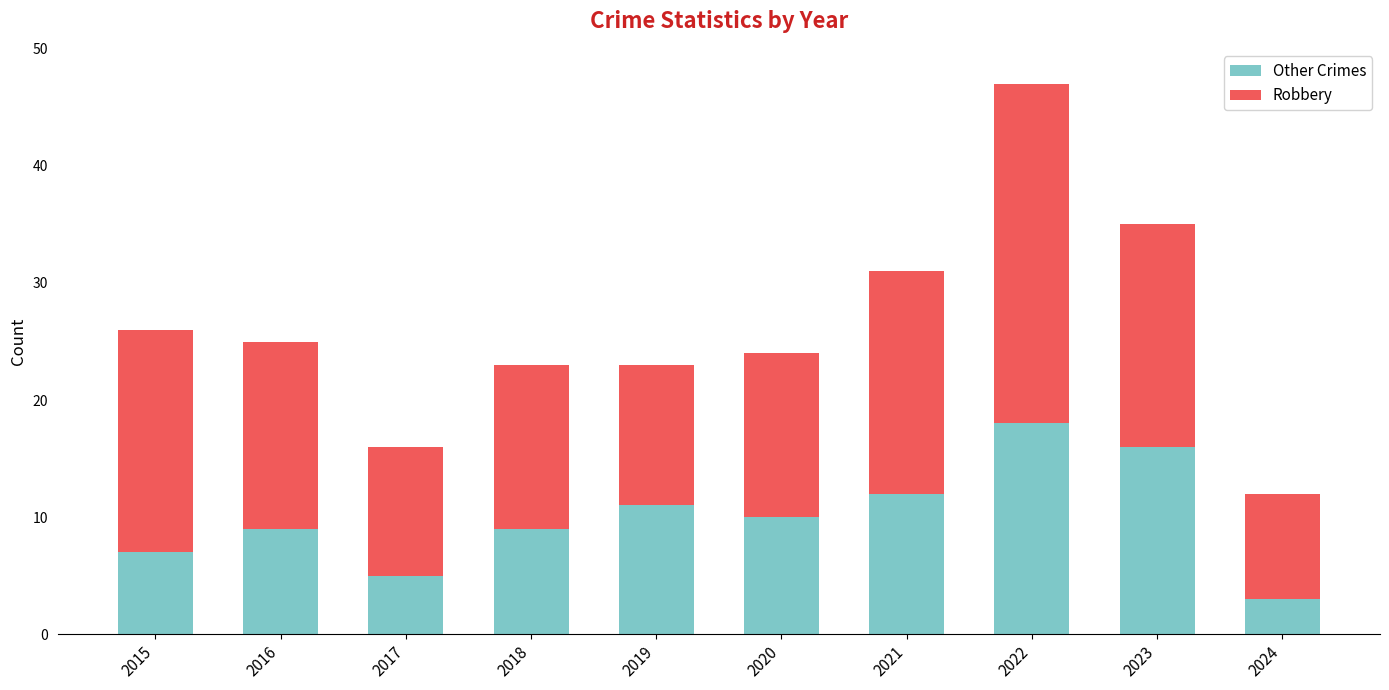

What is the value of the Other Crimes bar at the 5th from the left?

11